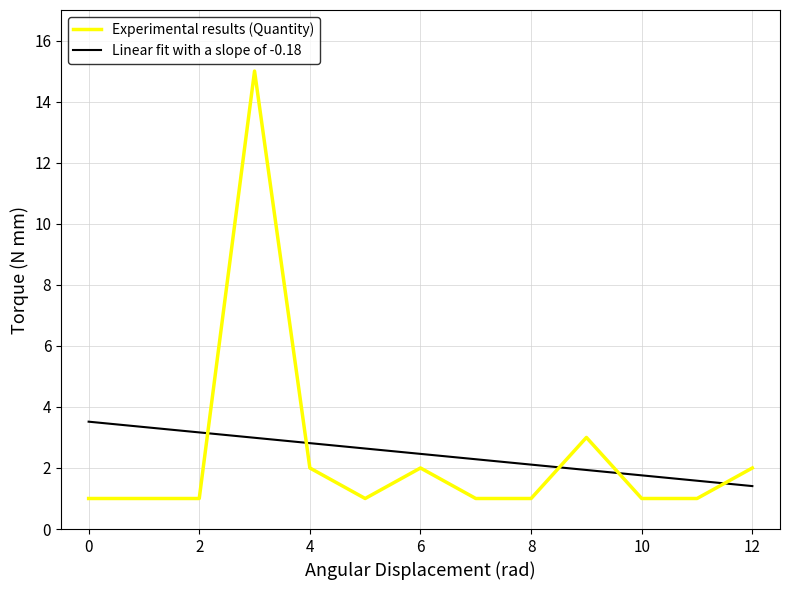

What is the difference between the maximum and minimum values in the Experimental results (Quantity) series?

14.0